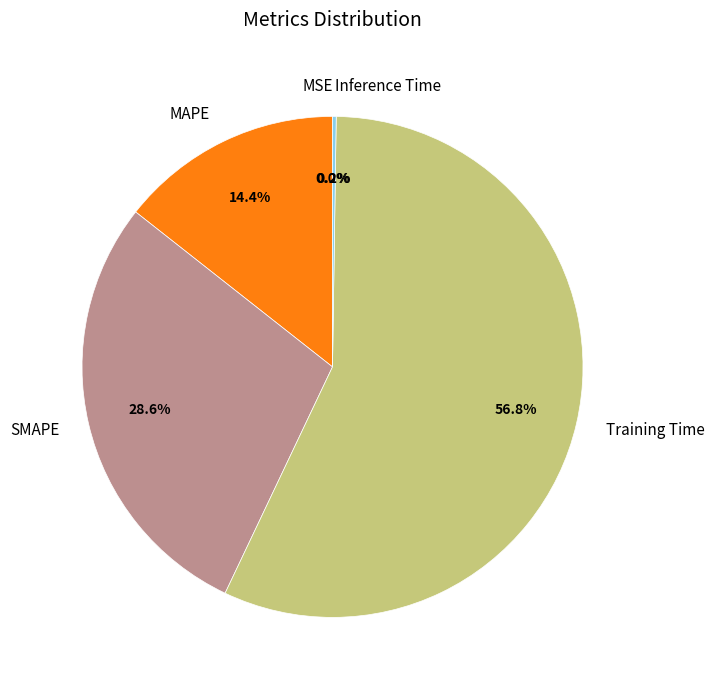

What is the largest slice in the pie chart?

Training Time